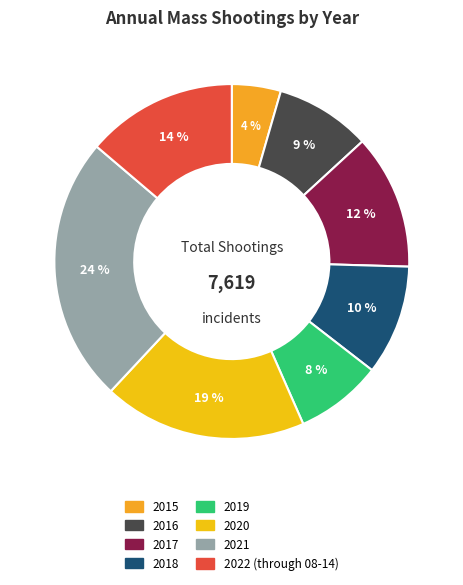

True or false: 2016 accounts for 19% of the total.

False